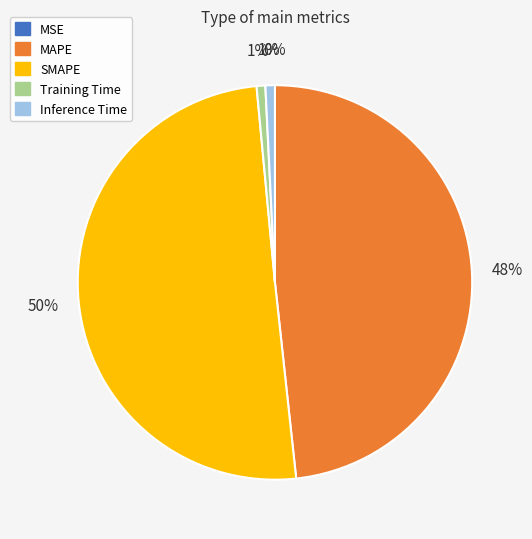

To the nearest percent, what is the difference between the largest and smallest slice percentages?

50%